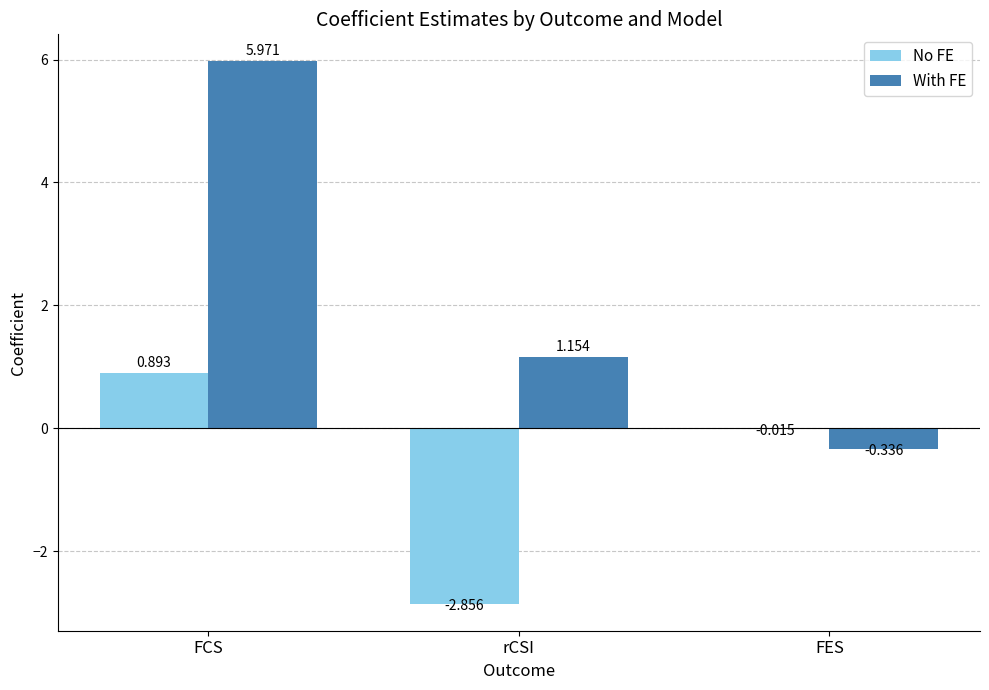

What is the highest value of the With FE series?

6.0